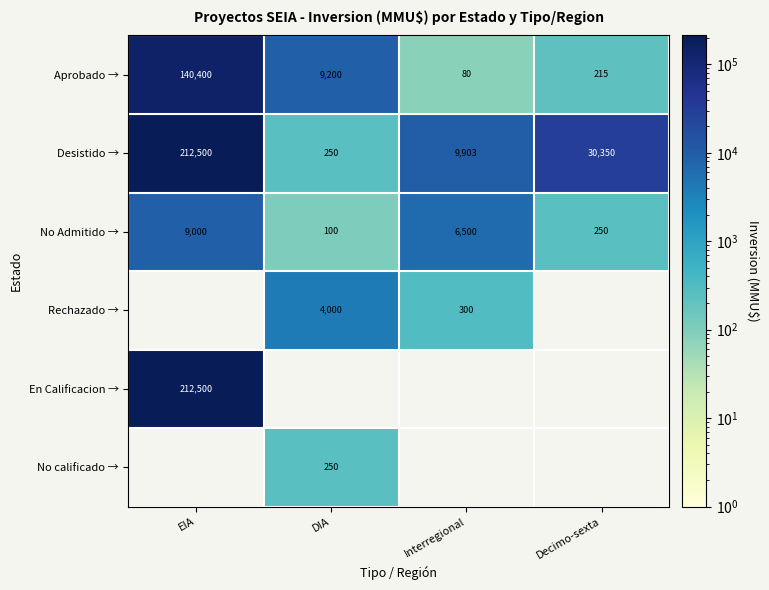

True or false: Desistido → has a value of 373791.8 at EIA.

False